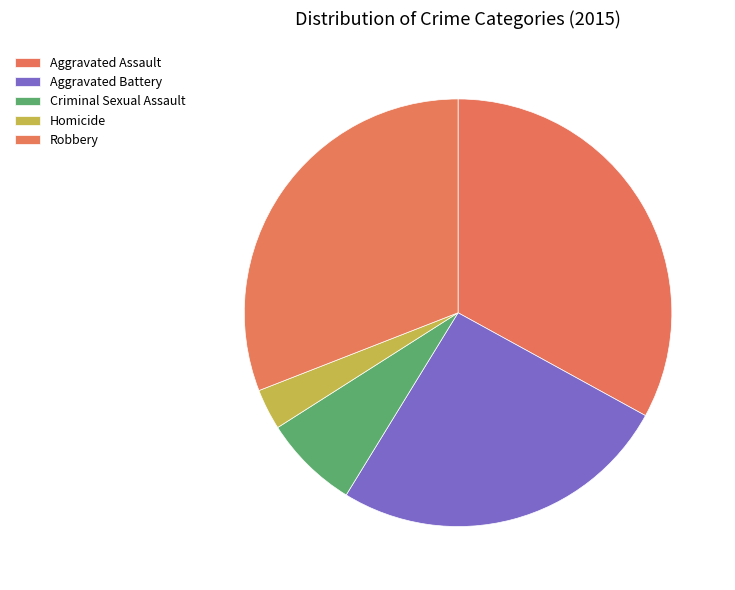

The Criminal Sexual Assault slice represents 7% of the pie. True or false?

True